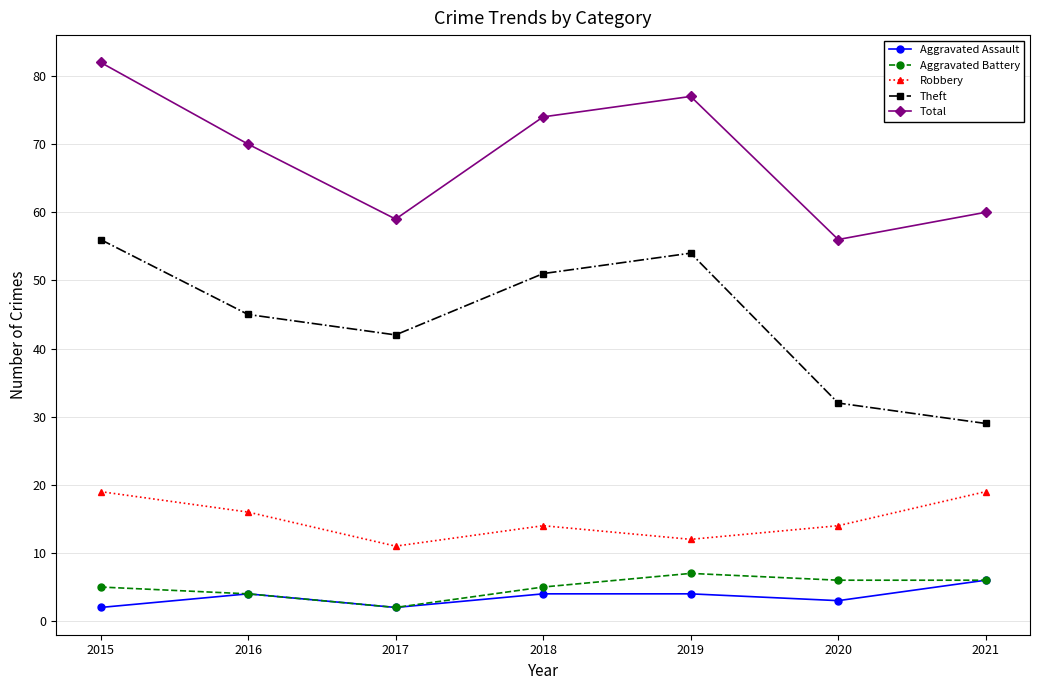

The value of Robbery at 2020 is 24. True or false?

False